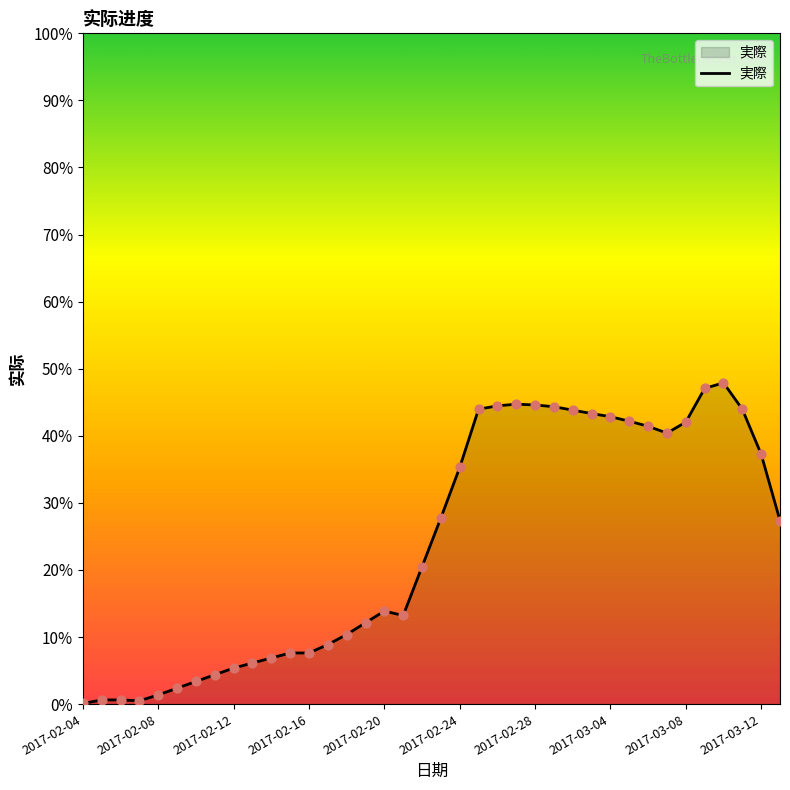

What is the maximum value shown in the chart?

47.9